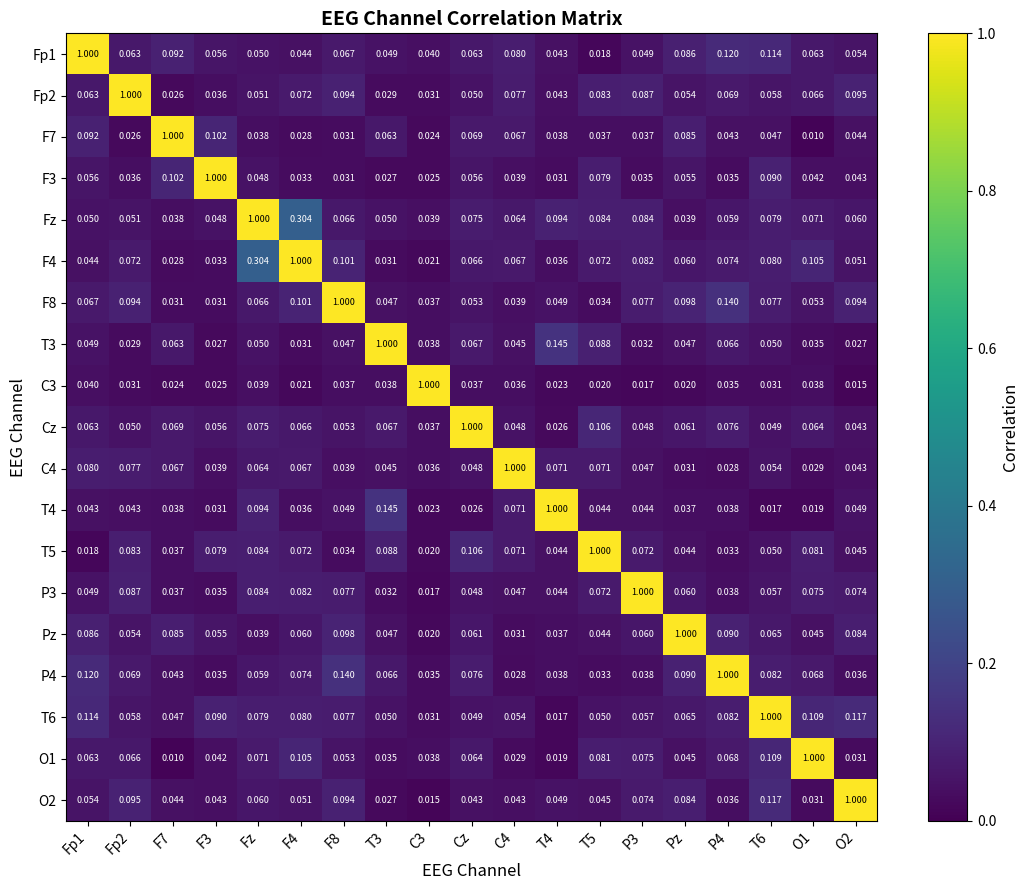

At which category is the sum across all series the highest?

Fz